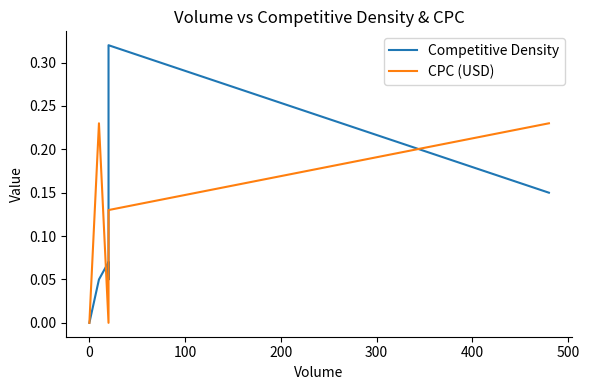

What position from the right is 18?

2